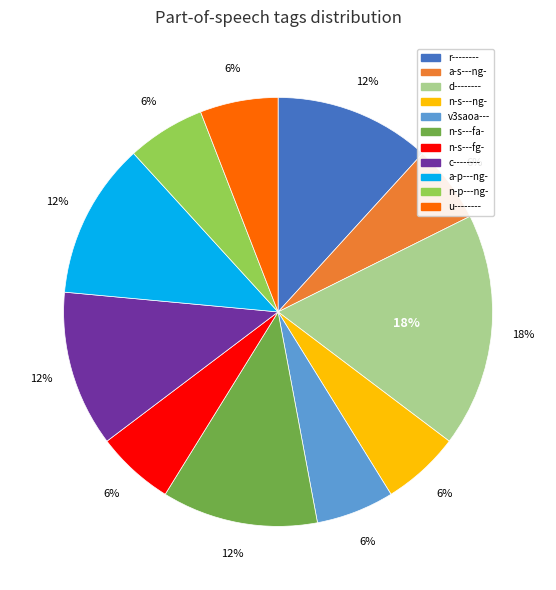

The a-p---ng- slice represents 12% of the pie. True or false?

True